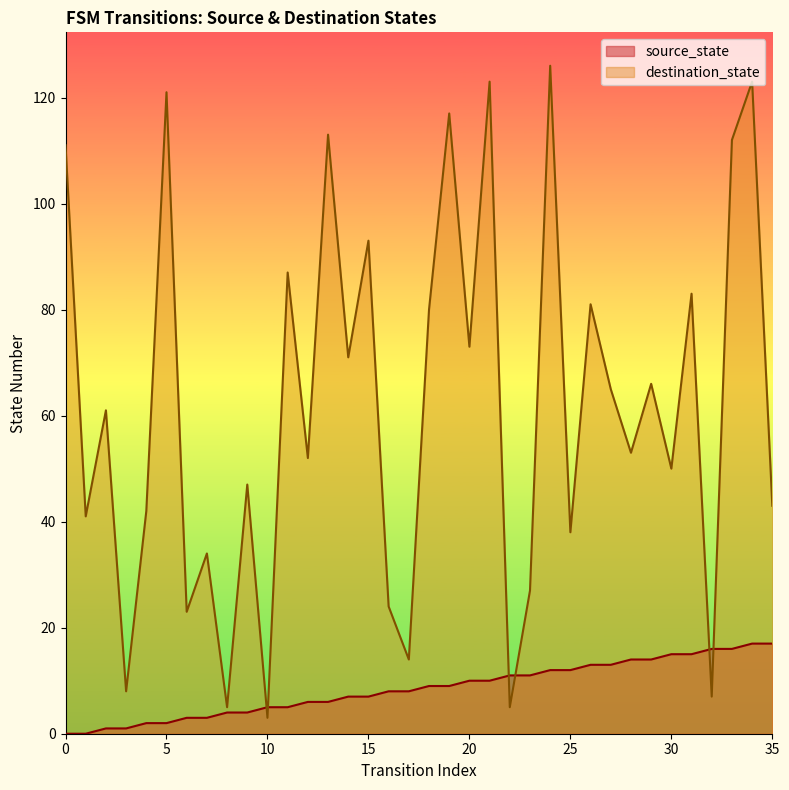

What is the average value of the source_state series?

8